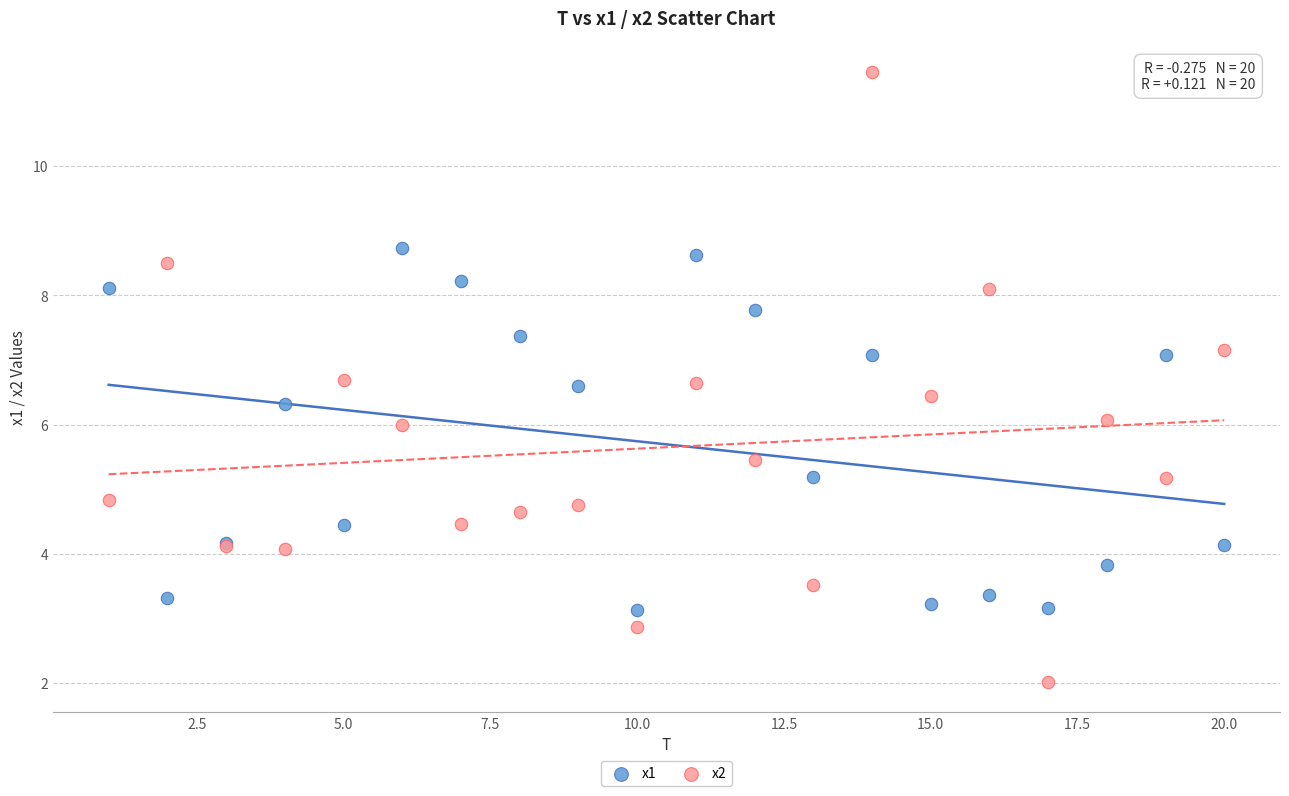

Which series has the widest spread of Y values?

x2